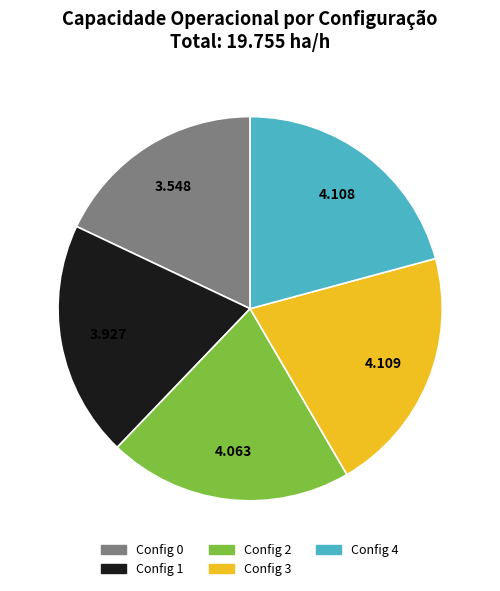

Does any single category account for the majority?

No